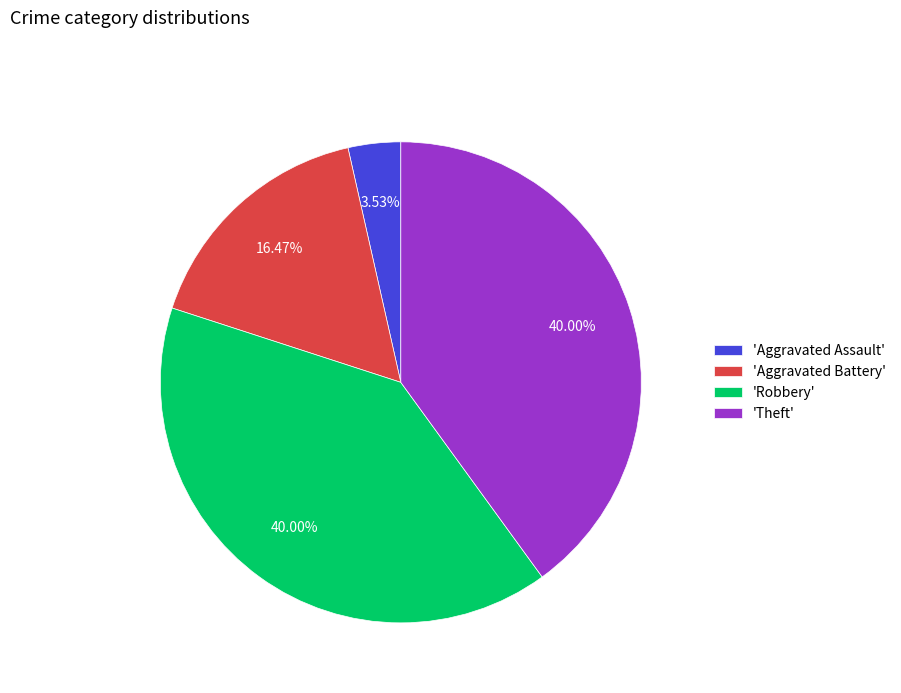

Which has a higher value, 'Aggravated Battery' or 'Aggravated Assault'?

'Aggravated Battery'